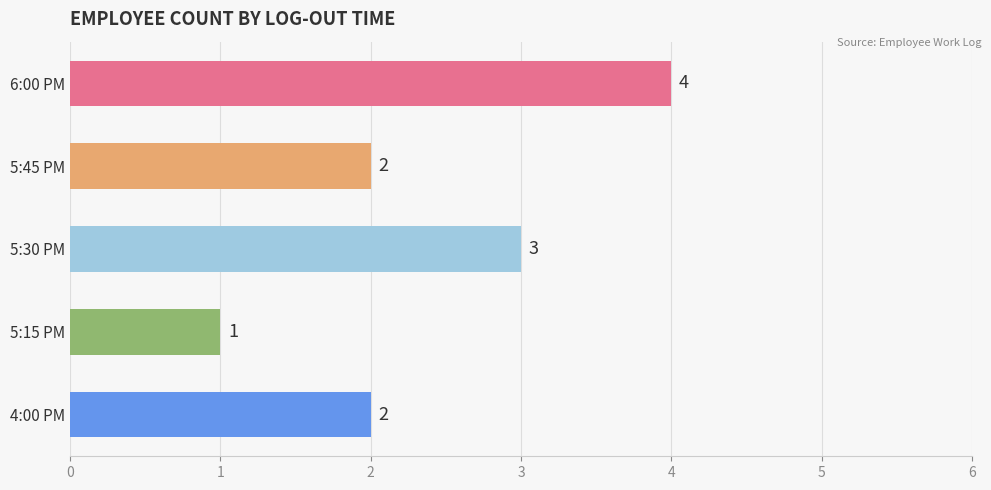

Which has a higher value, 6:00 PM or 5:45 PM?

6:00 PM